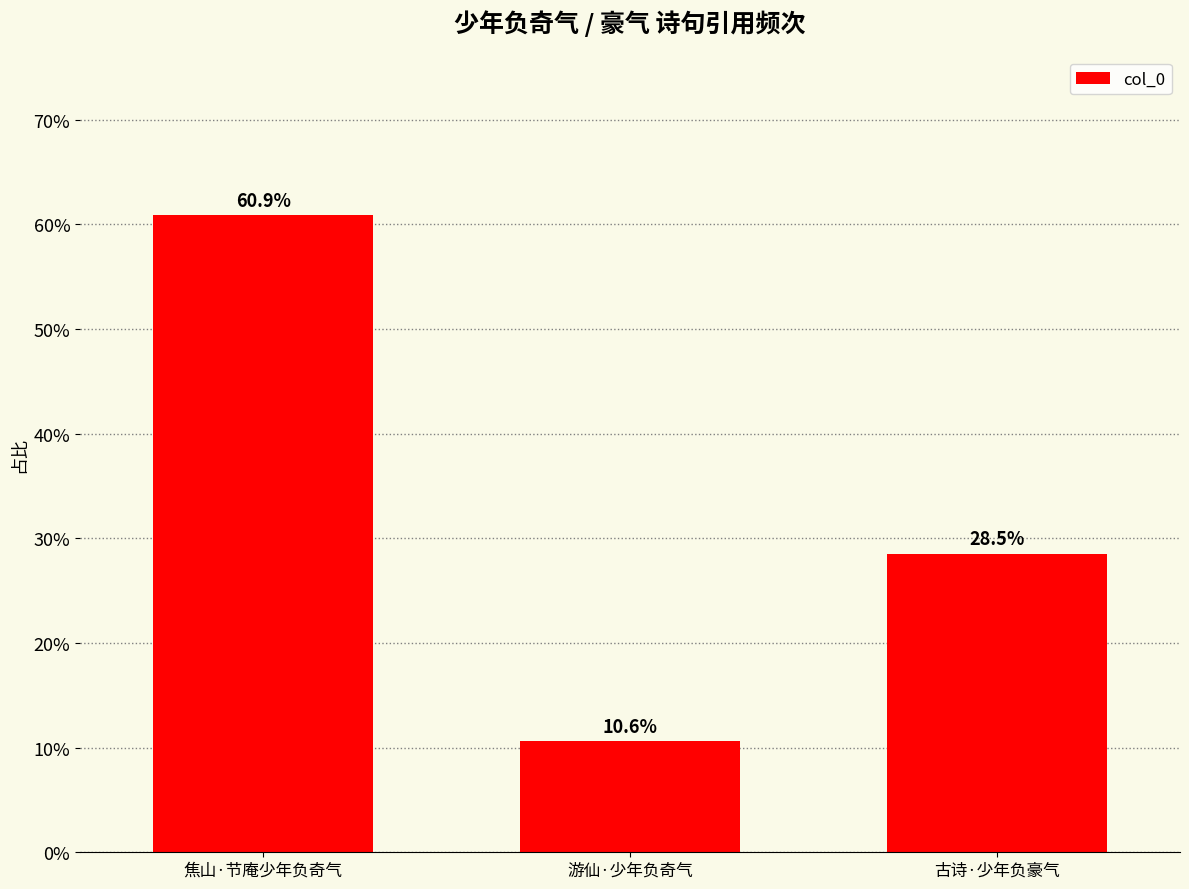

Which has a higher value, 古诗·少年负豪气 or 游仙·少年负奇气?

古诗·少年负豪气